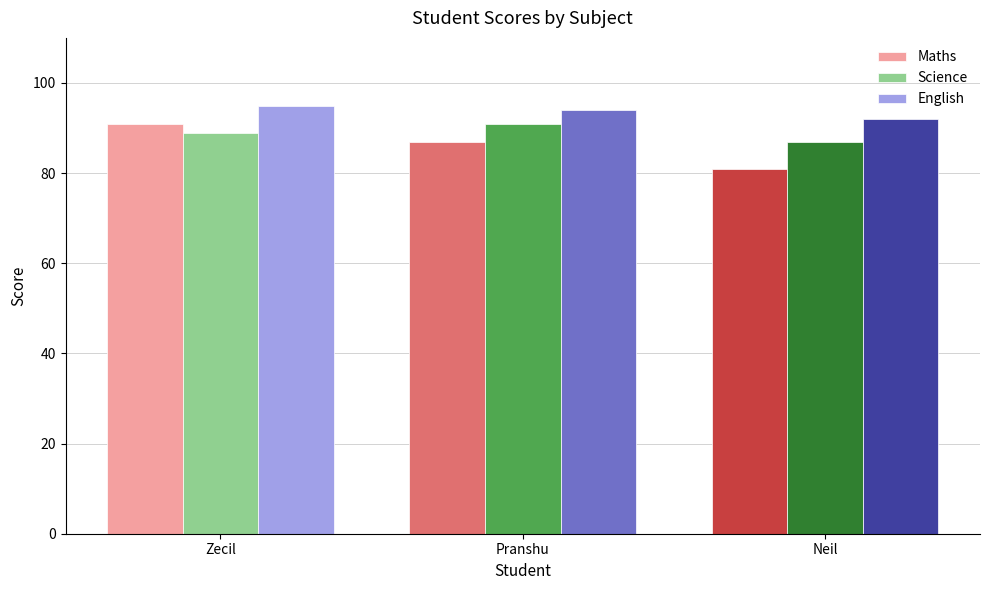

At which category is the sum across all series the highest?

Zecil